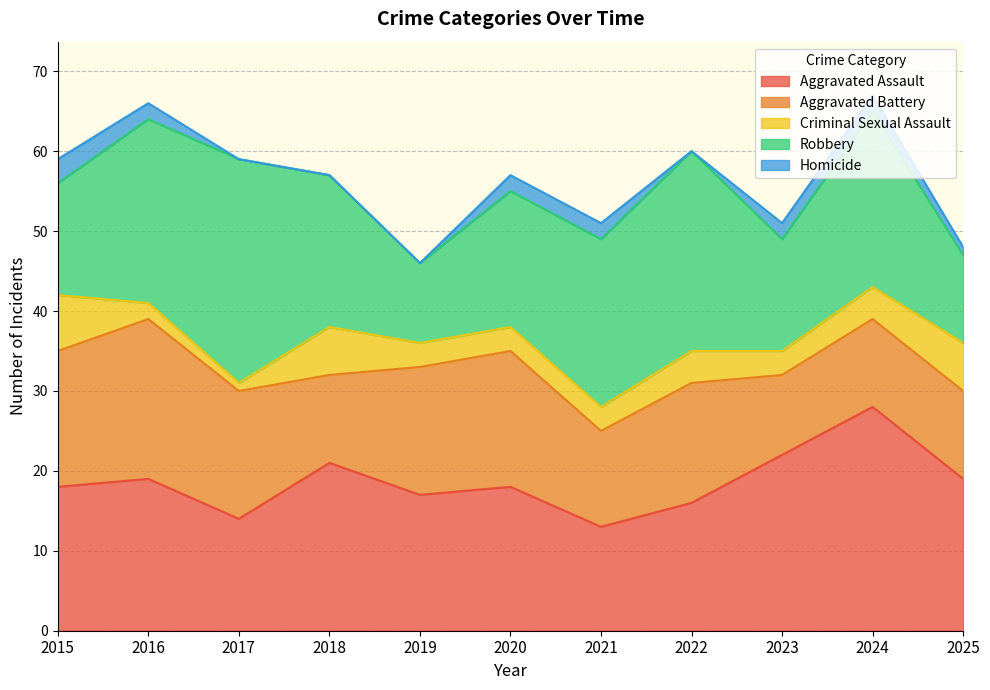

Which series has the largest total across all categories?

Aggravated Assault